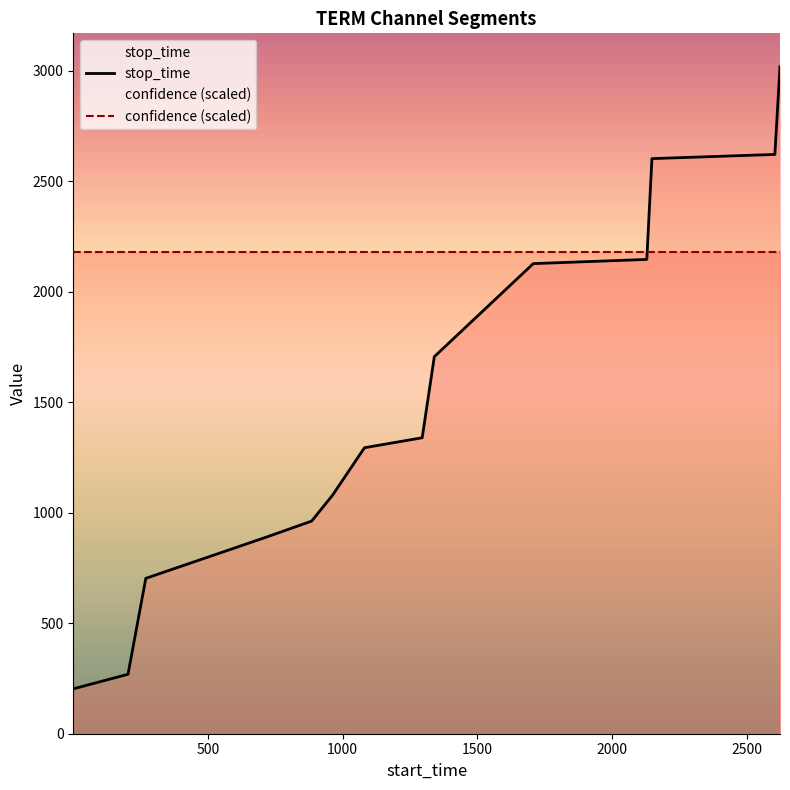

List the labels in order of value, smallest first.

1, 204, 270, 704, 885, 963, 1081, 1295, 1340, 1707, 2128, 2147, 2603, 2622